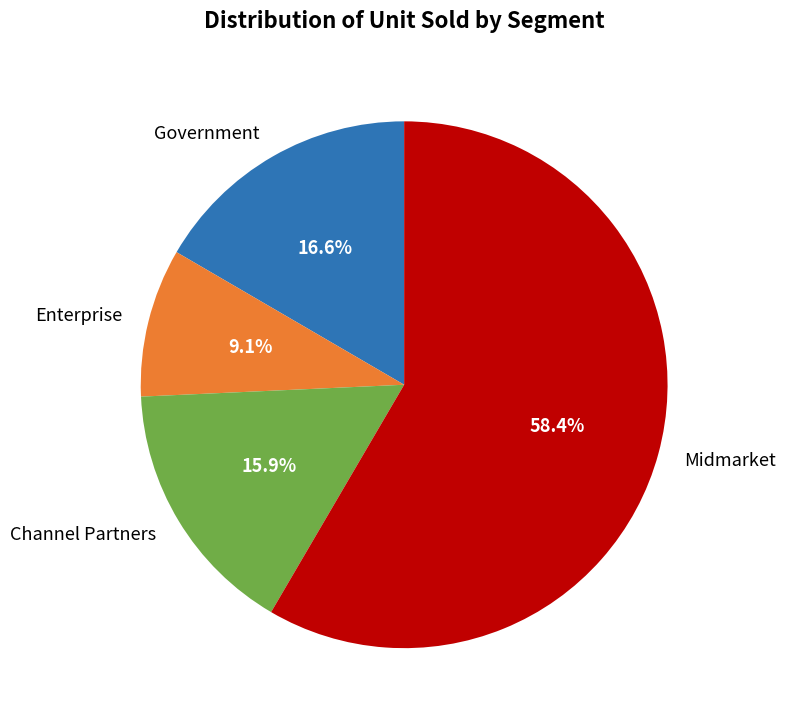

Rank the categories by value from lowest to highest.

Enterprise, Channel Partners, Government, Midmarket